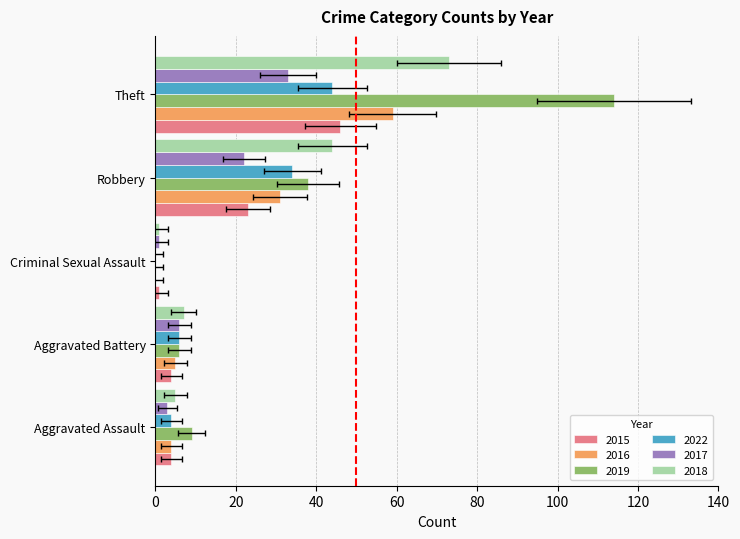

Is it true that 2016 equals 30 at Criminal Sexual Assault?

False